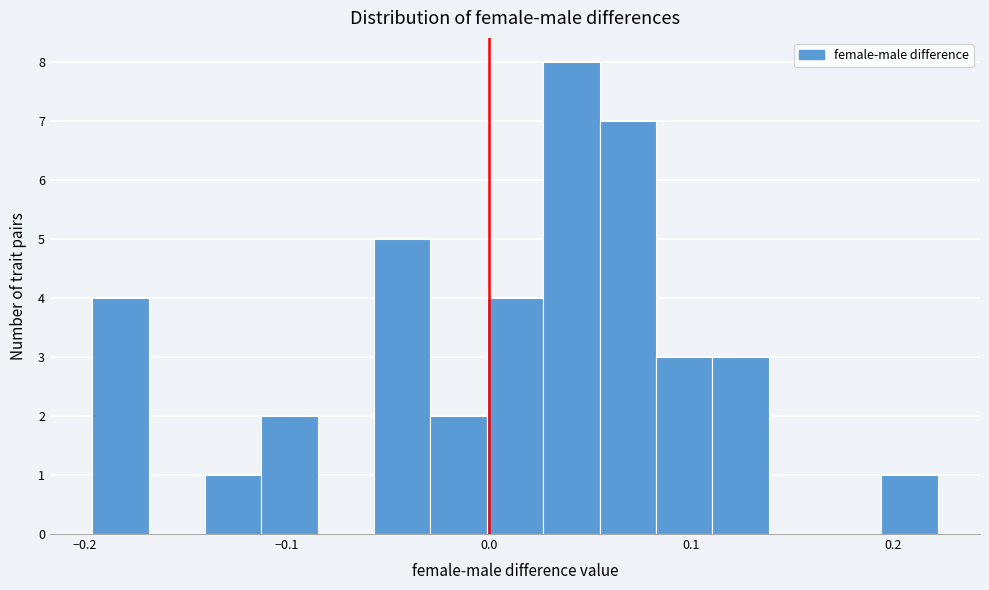

Read against the x-axis, roughly where is the centre of the tallest bar?

0.04